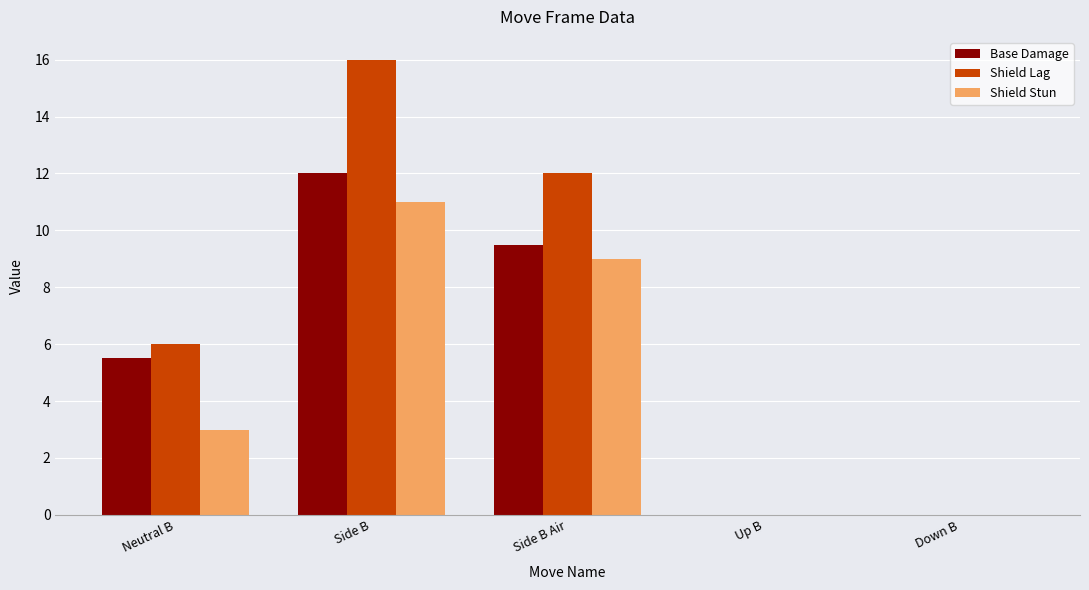

Which category has the highest value in the Base Damage series?

Side B